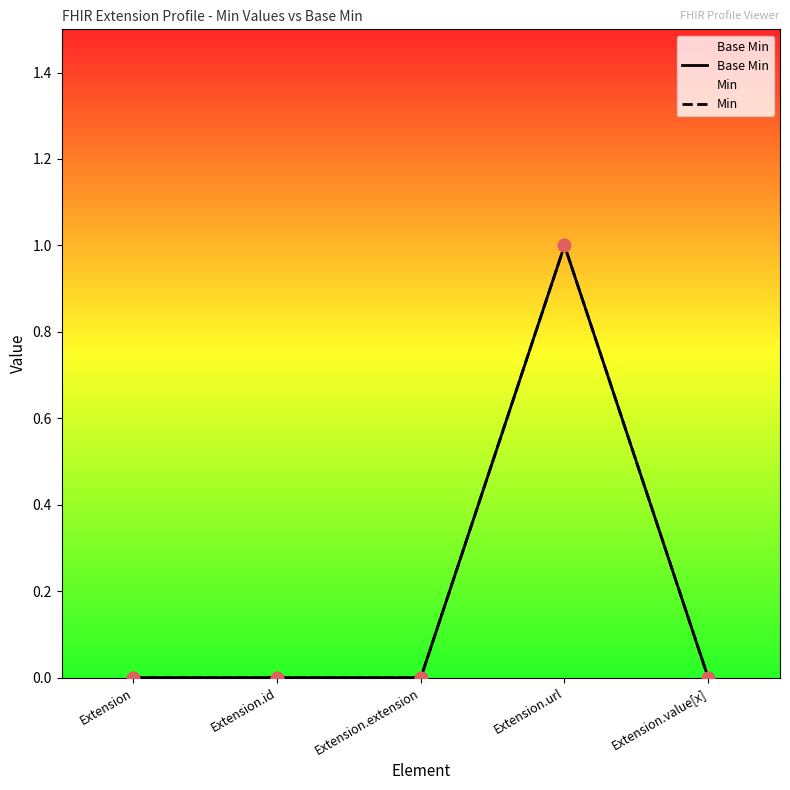

Which series contains the highest Y value?

Base Min